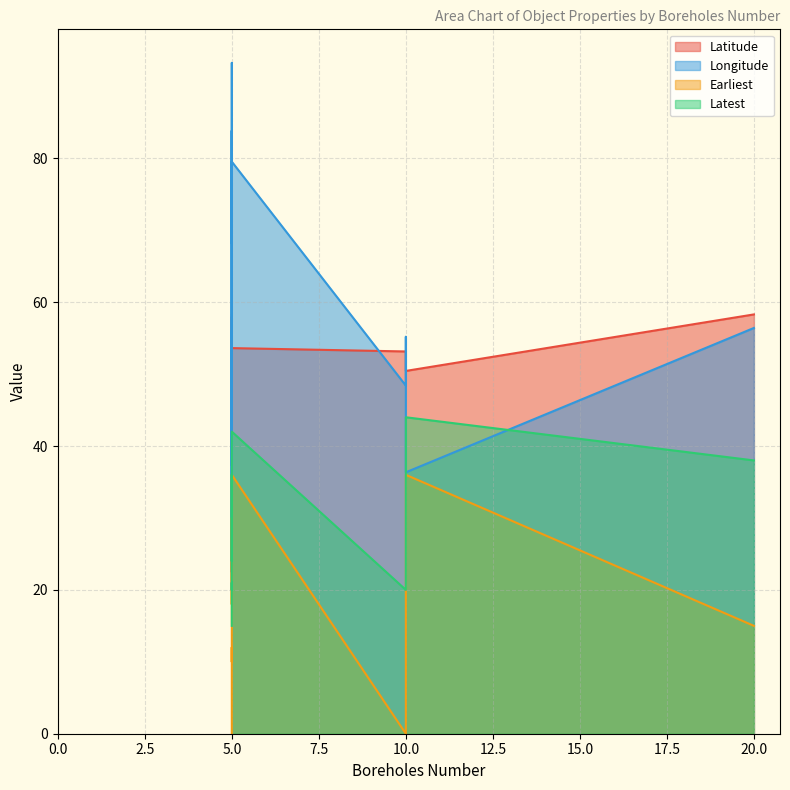

What is the difference between the second highest and second lowest values in the Latest series?

27.0